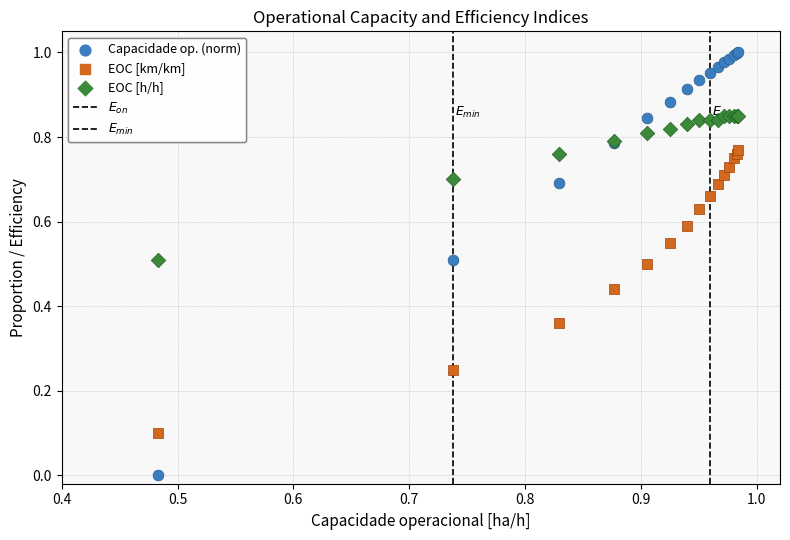

Which series contains the highest Y value?

Capacidade op. (norm)